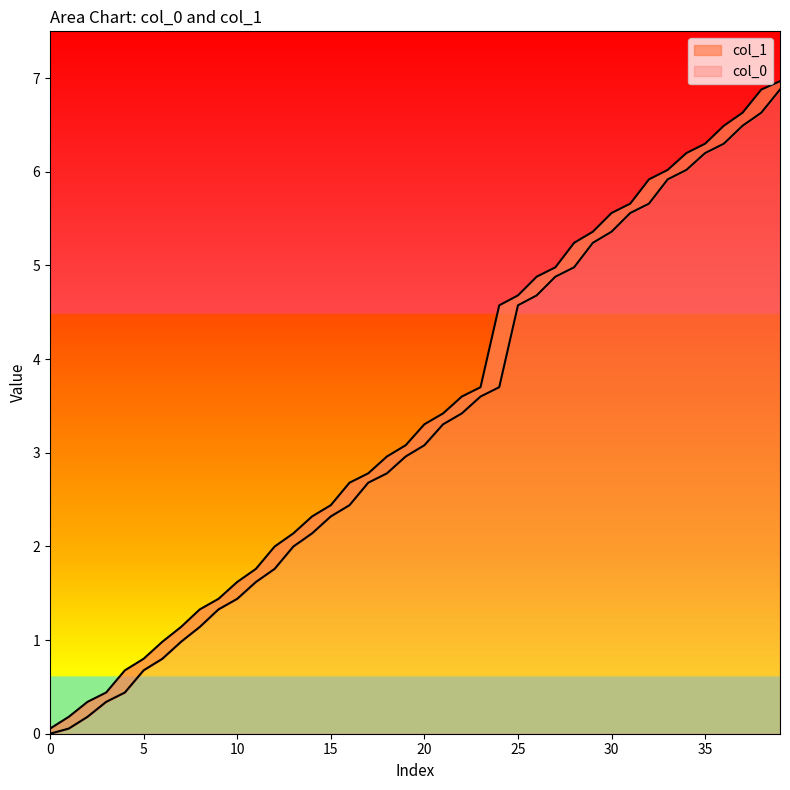

What is the minimum value for col_1?

0.1